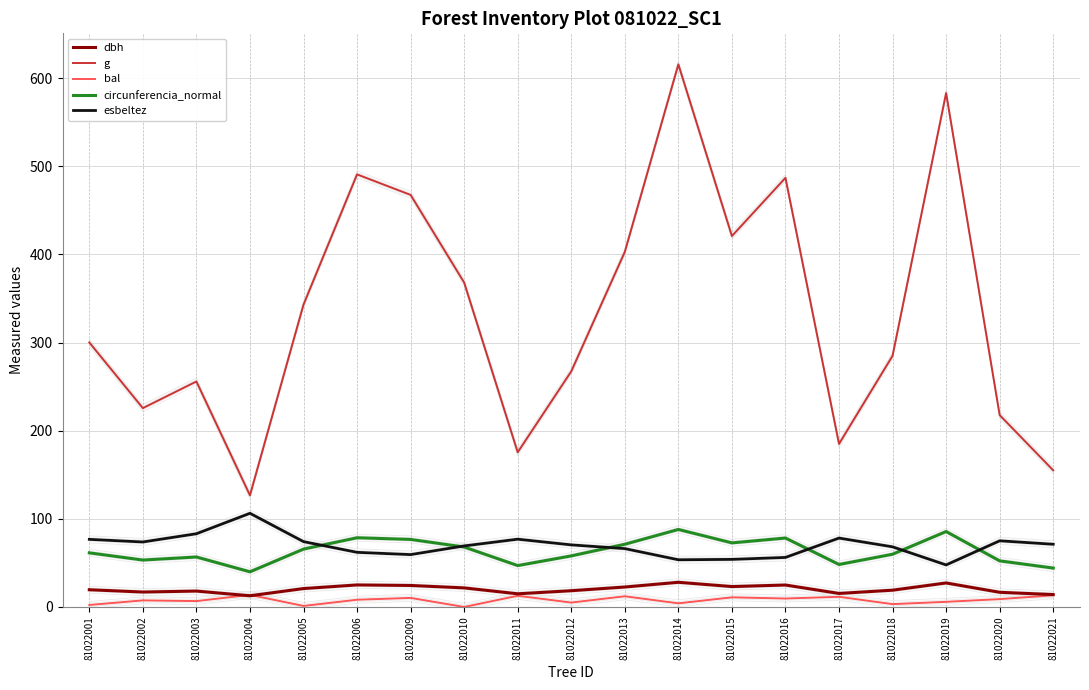

Rank the series by their maximum value, from highest to lowest.

g, esbeltez, circunferencia_normal, dbh, bal